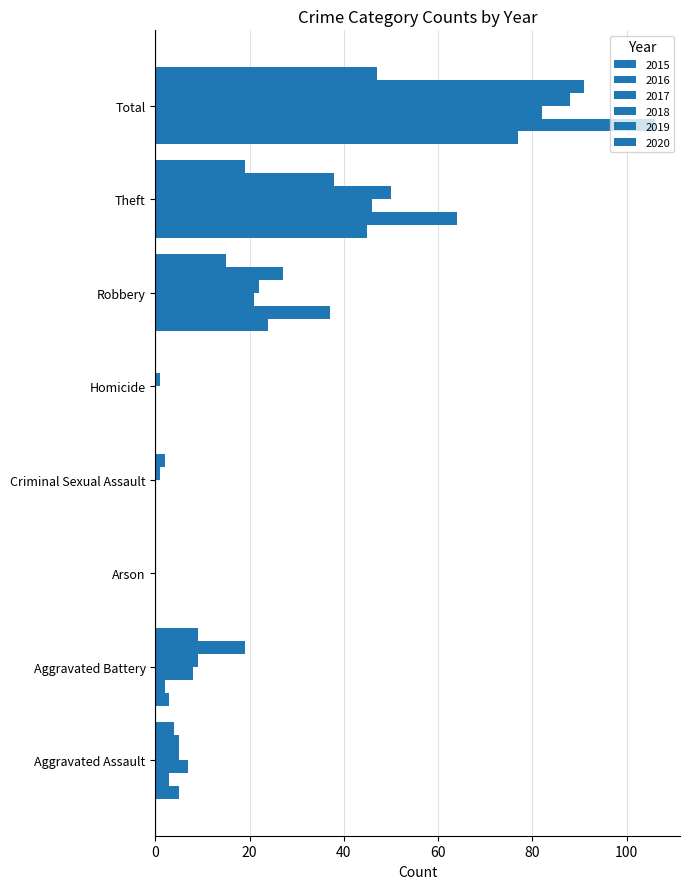

At which label does 2017 first exceed 8?

Robbery